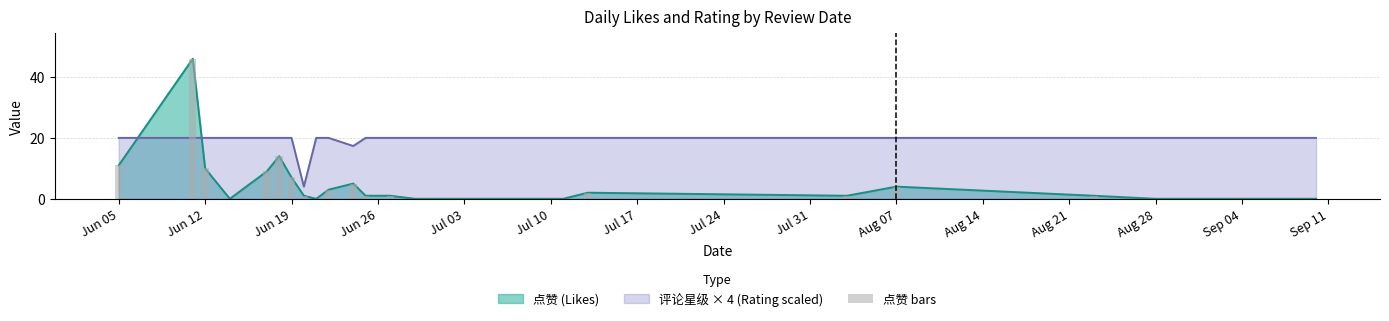

Reading left to right, what are all the values shown in this chart?

11	46	10	0	9	14	7	1	0	3	5	1	1	0	0	0	0	2	1	4	1	0	0	0